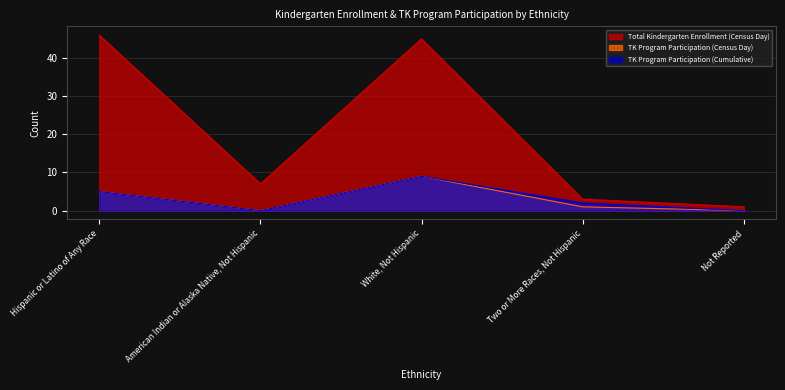

The TK Program Participation (Census Day) series shows 7 at Hispanic or Latino of Any Race. True or false?

False